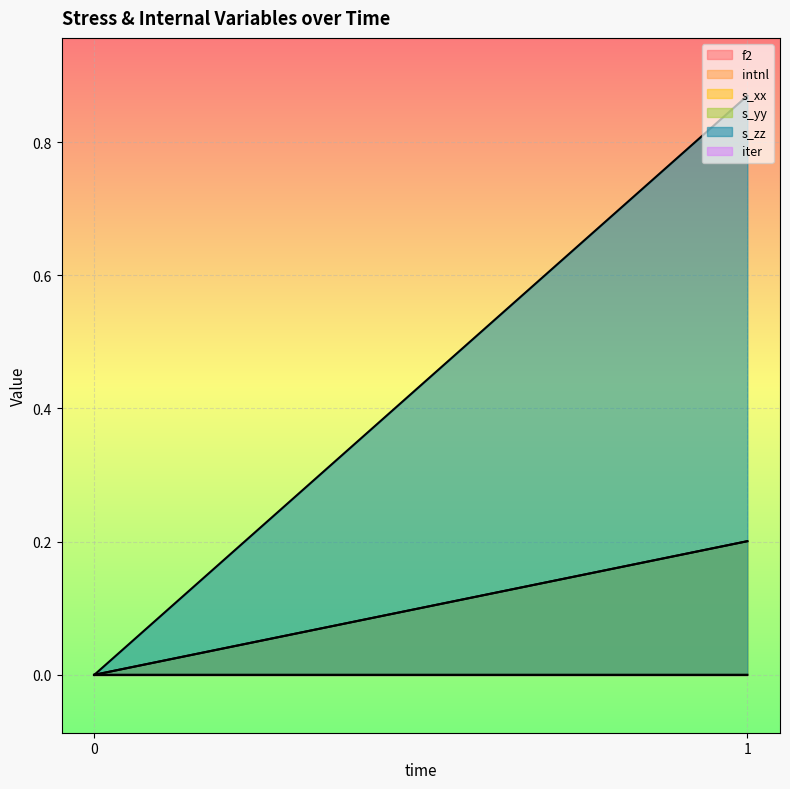

At how many categories does at least one series exceed 0?

1